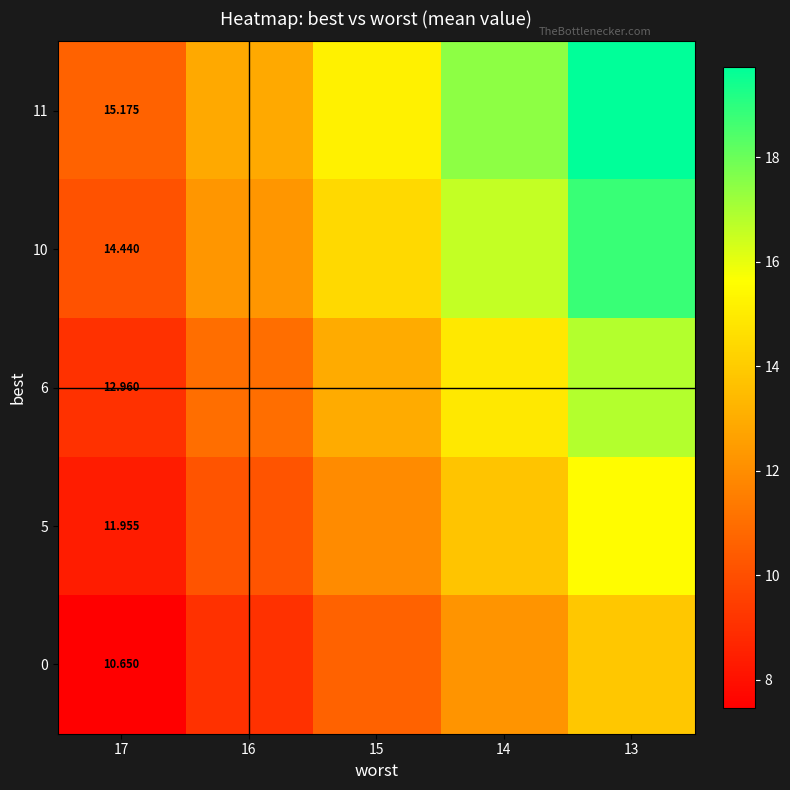

What is the difference between the highest and lowest values at 13?

5.9